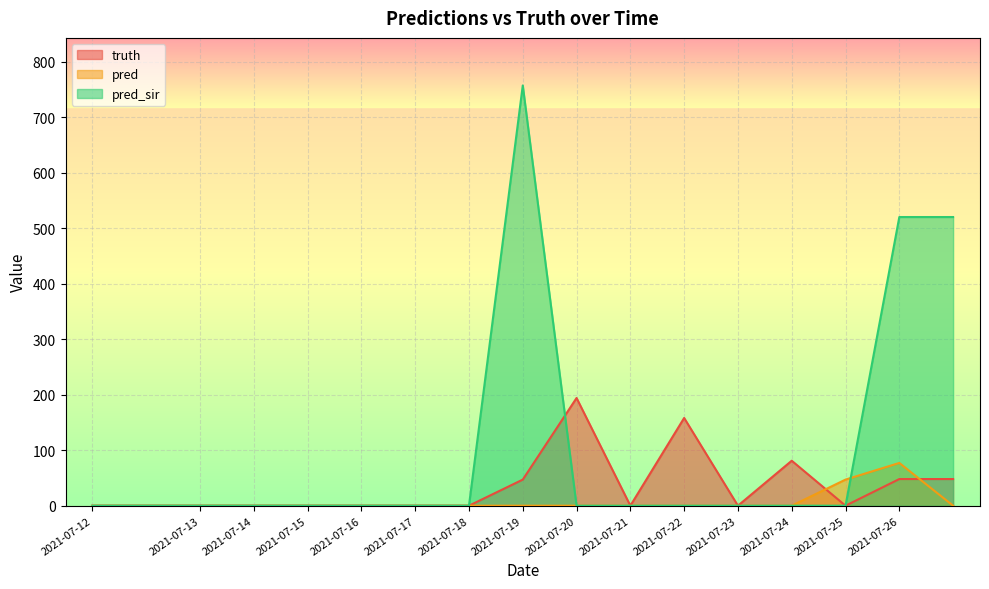

How many times do pred_sir and pred cross each other?

1